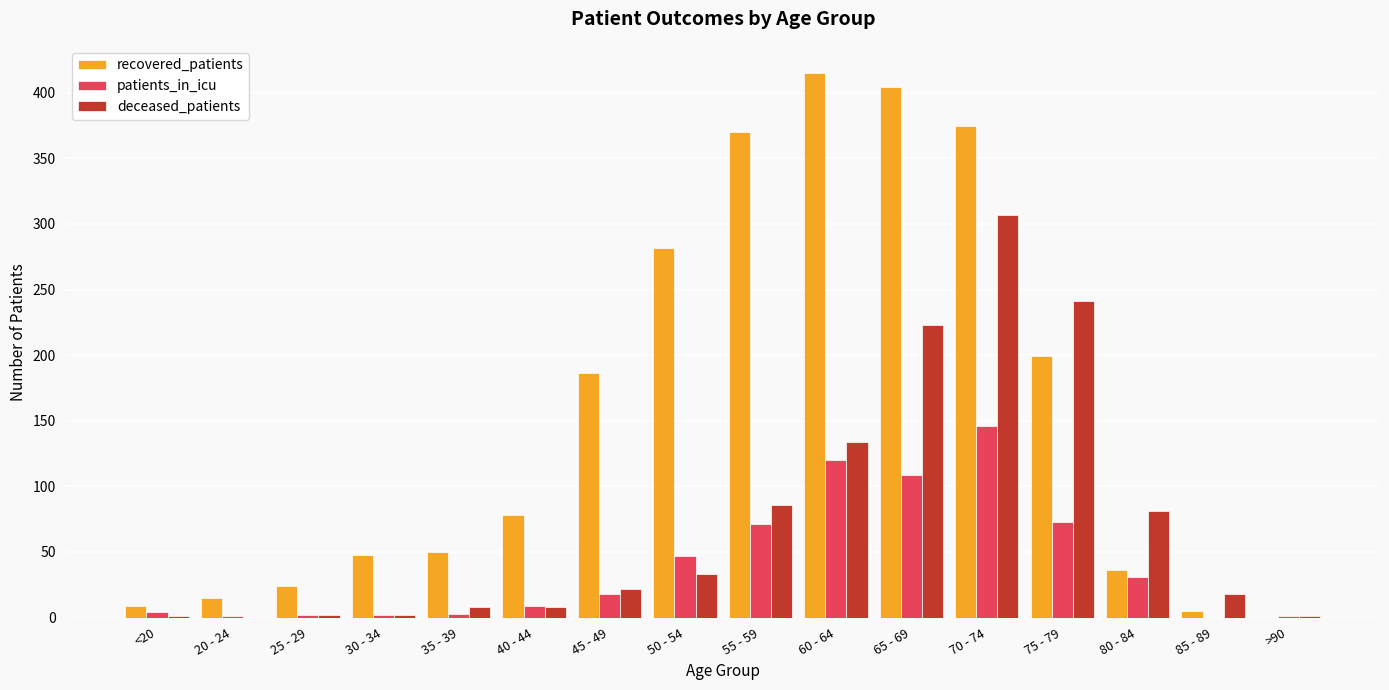

Is it true that patients_in_icu equals 1 at >90?

True